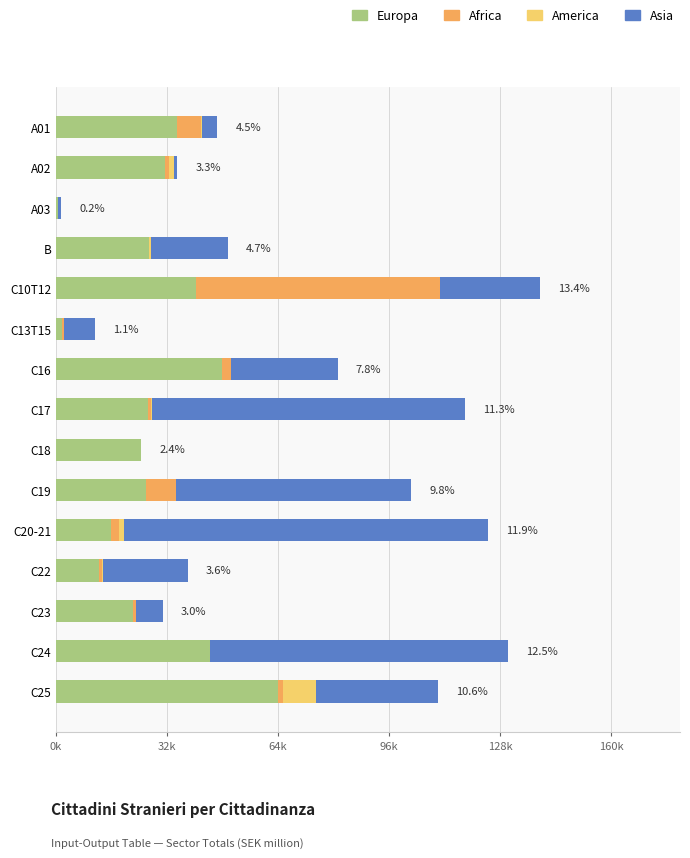

Which series has the largest total across all categories?

Asia